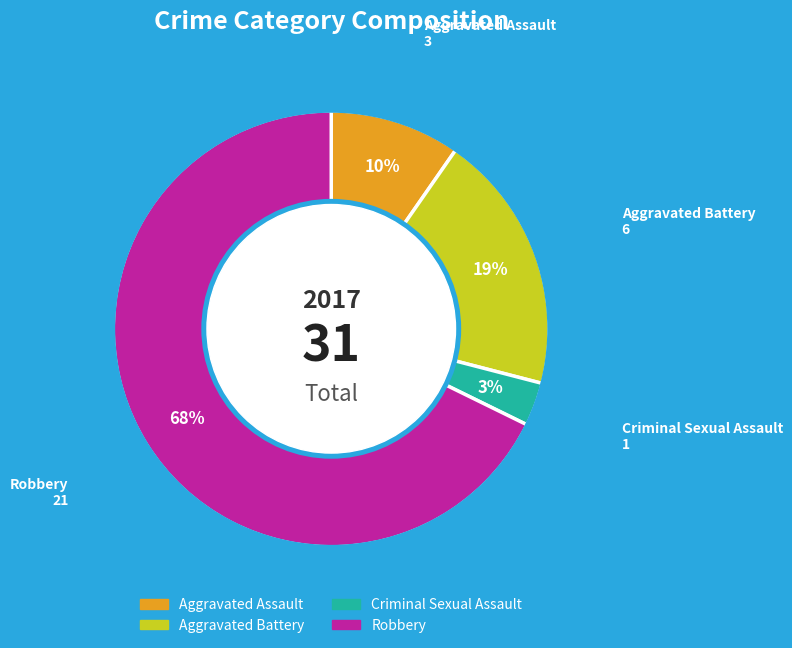

Does any single category account for the majority?

Yes